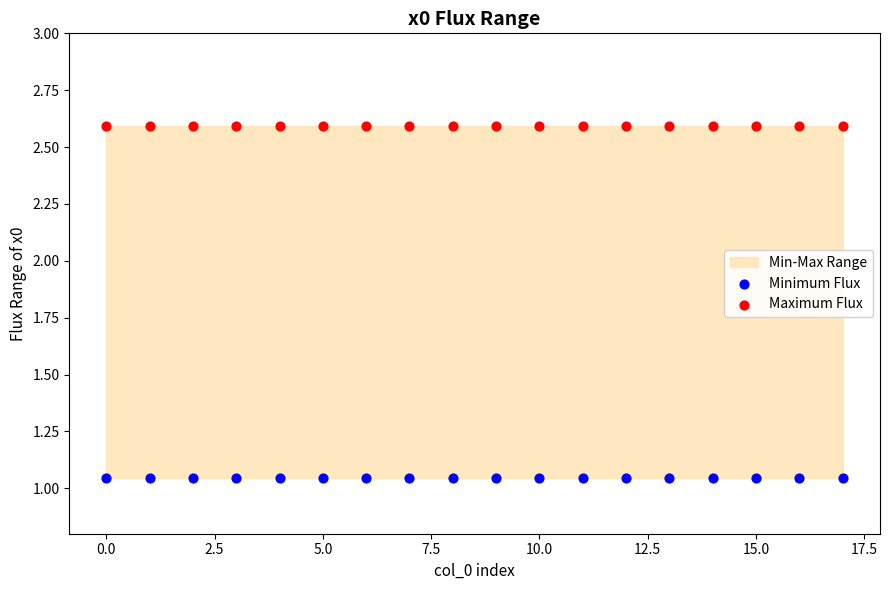

Which series contains the highest Y value?

Maximum Flux